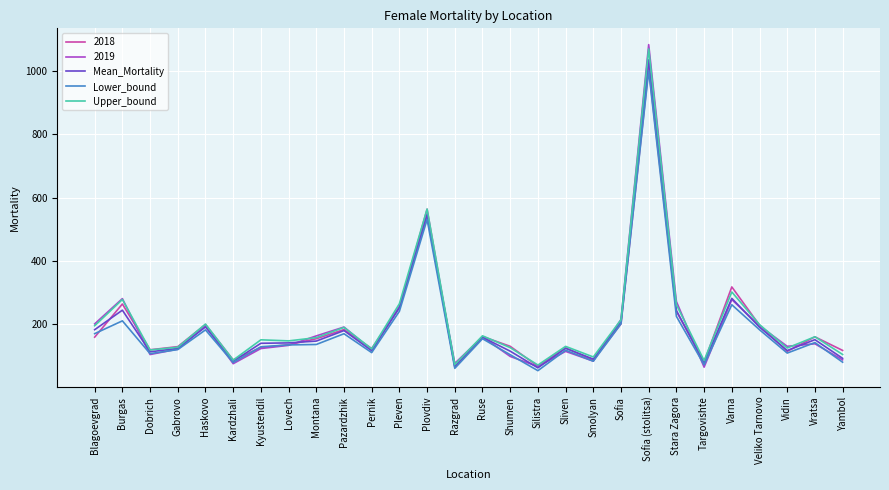

Is it true that 2019 equals 159.0 at Ruse?

True